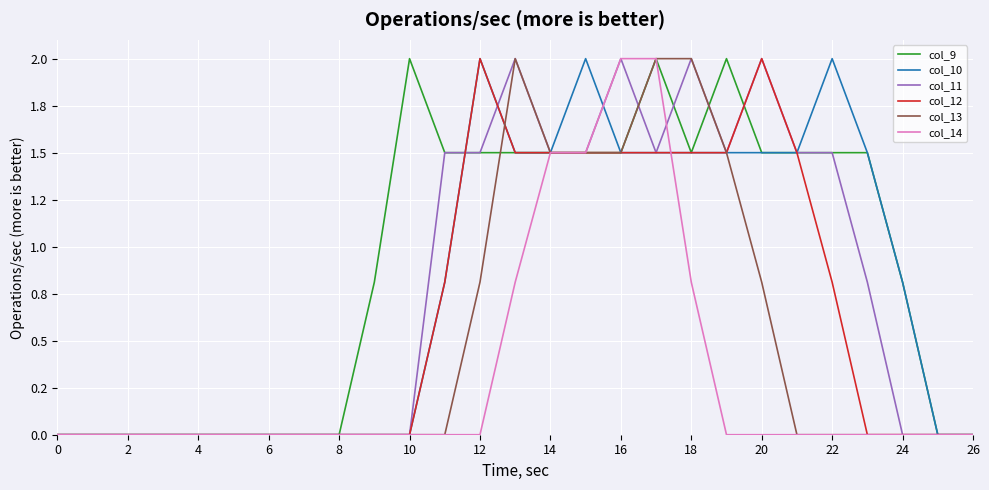

What are all the series names shown in the legend?

col_9, col_10, col_11, col_12, col_13, col_14